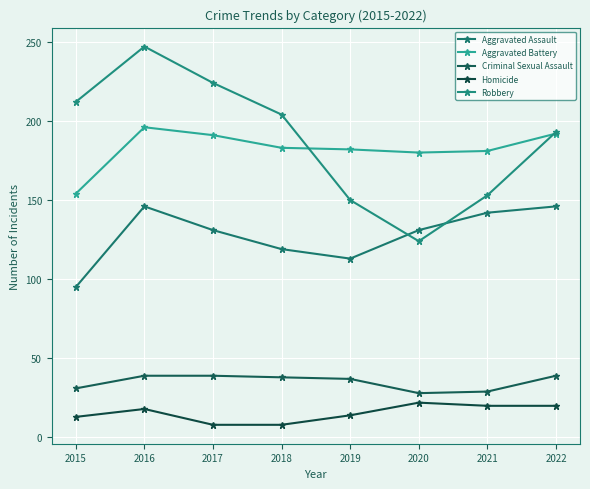

At which category is the sum across all series the highest?

2016